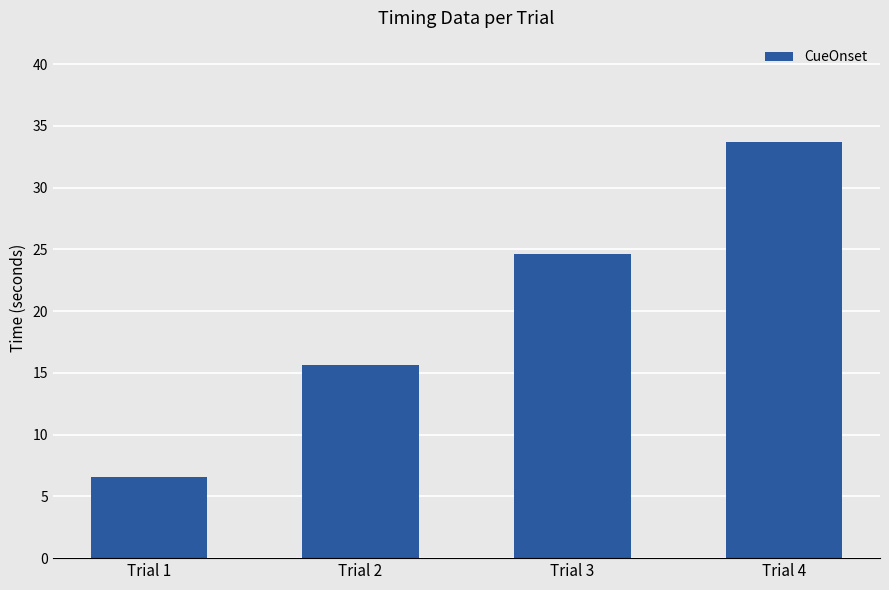

How many data points are less than 24?

2